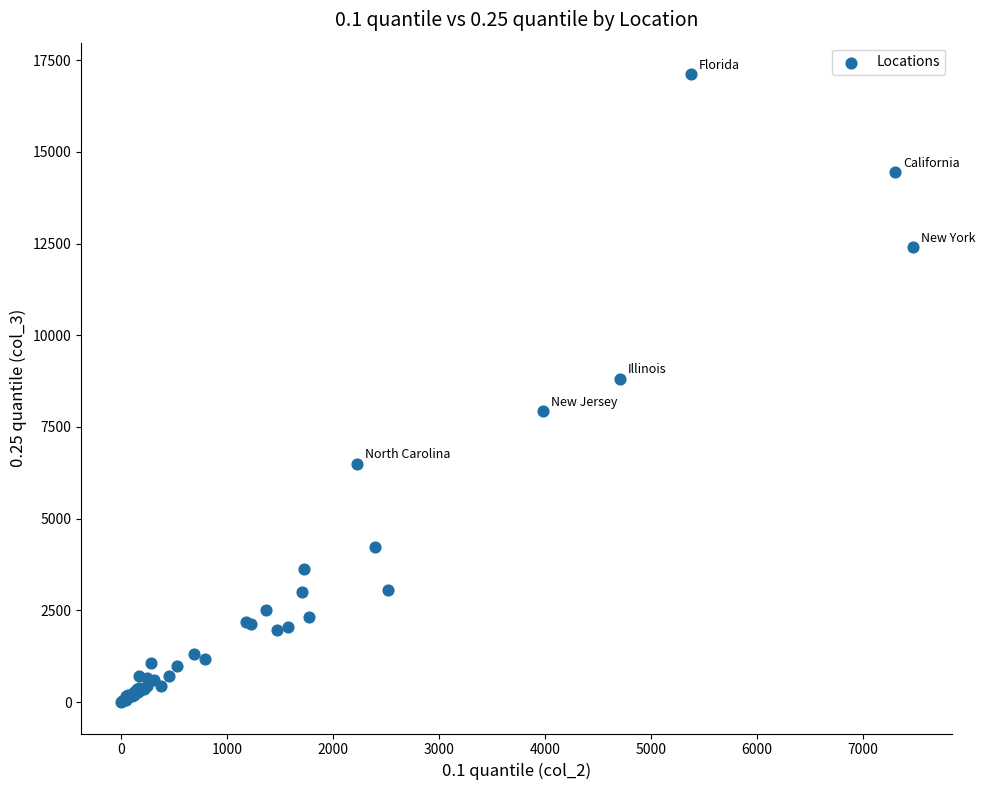

What Y value in the scatter plot is closest to 8560?

8817